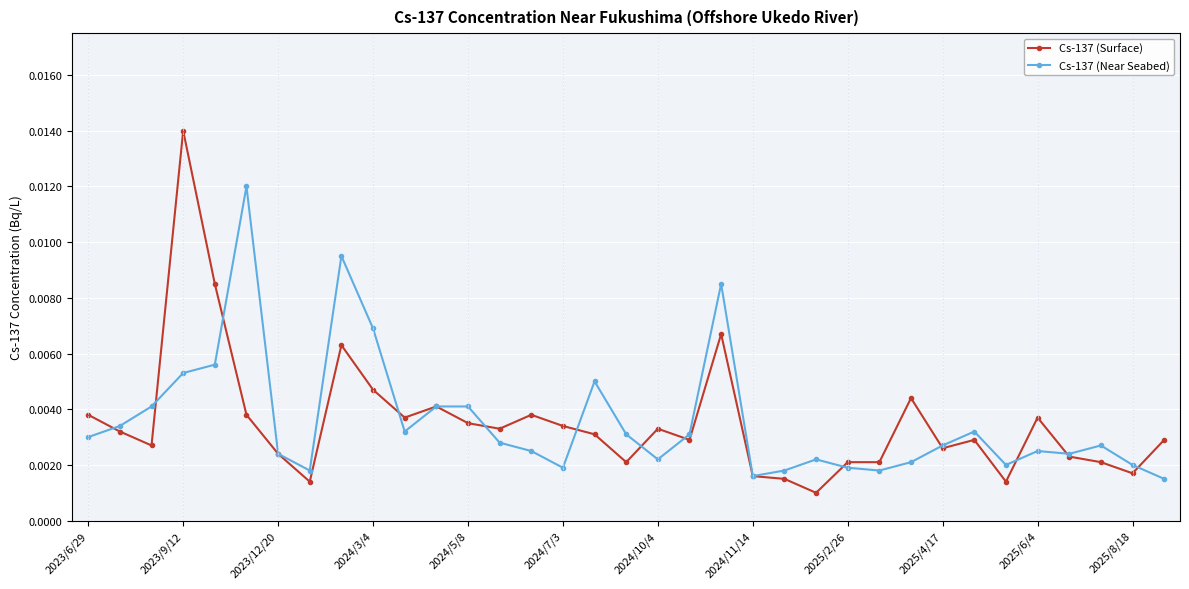

Which series has the widest spread of values?

Cs-137 (Surface)